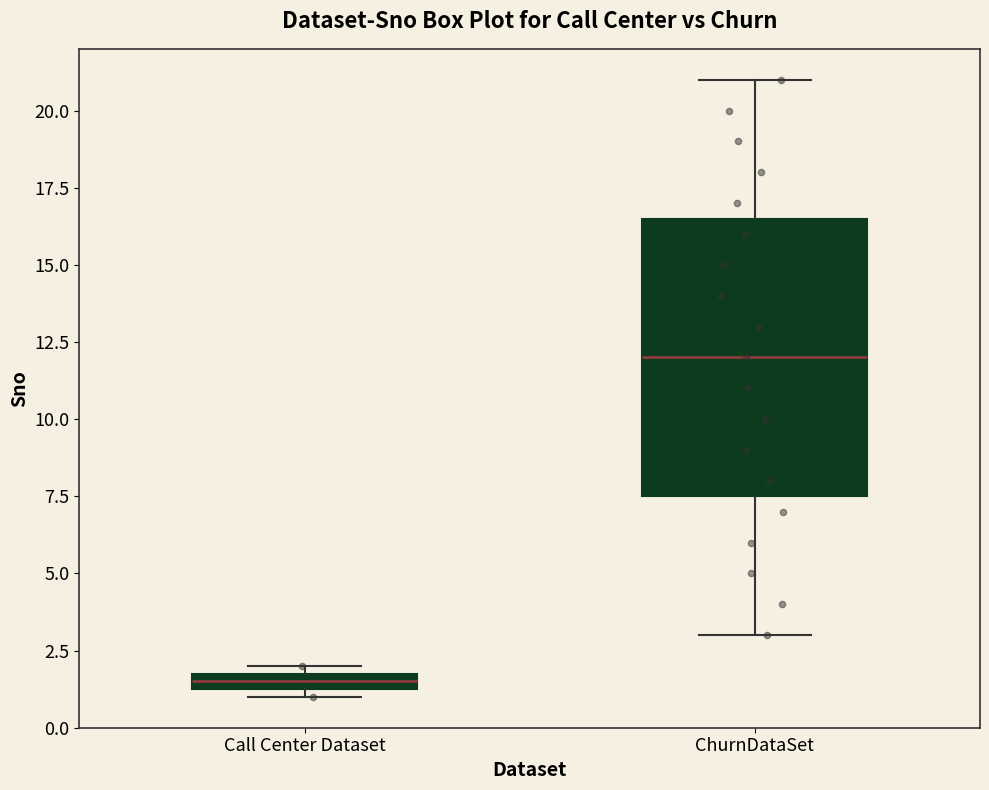

Which box has the lowest median line?

Call Center Dataset